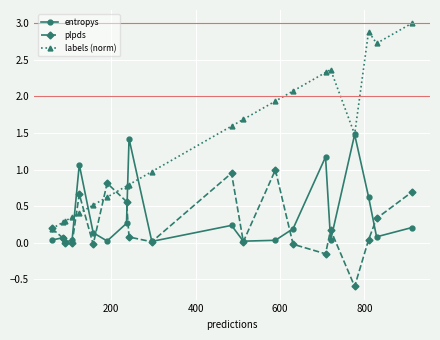

What is the value of the plpds point at the 17th from the left?

-0.6